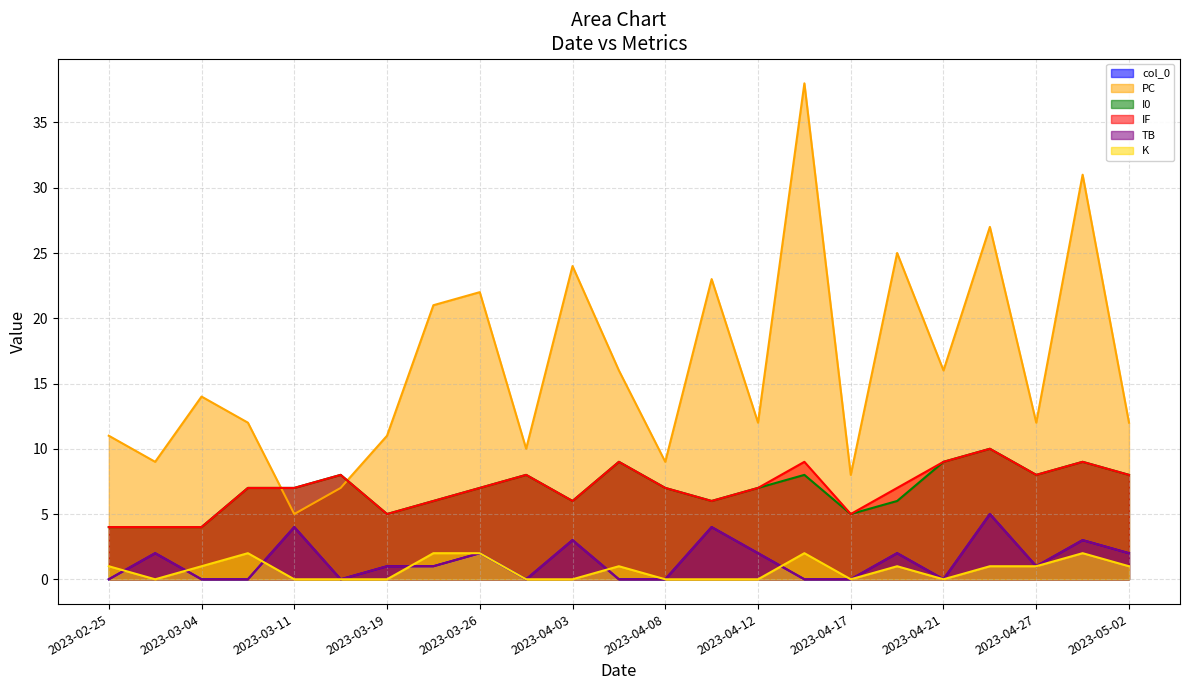

What is the difference between the maximum and second lowest values in the IF series?

6